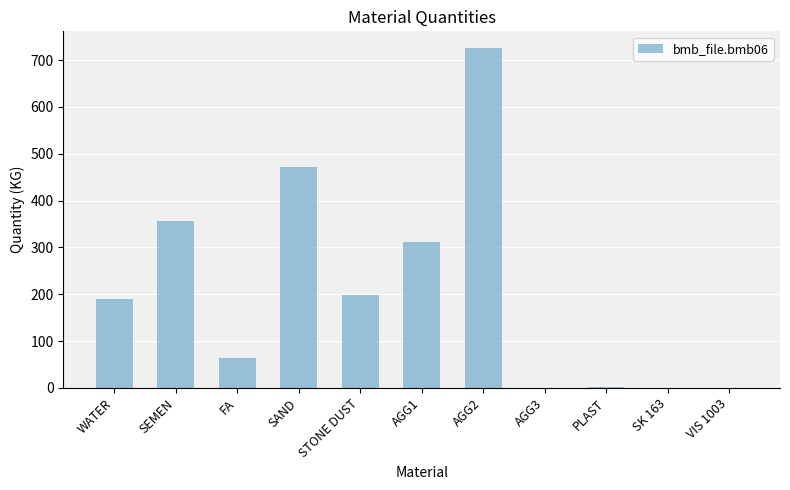

Read the value at FA.

63.0